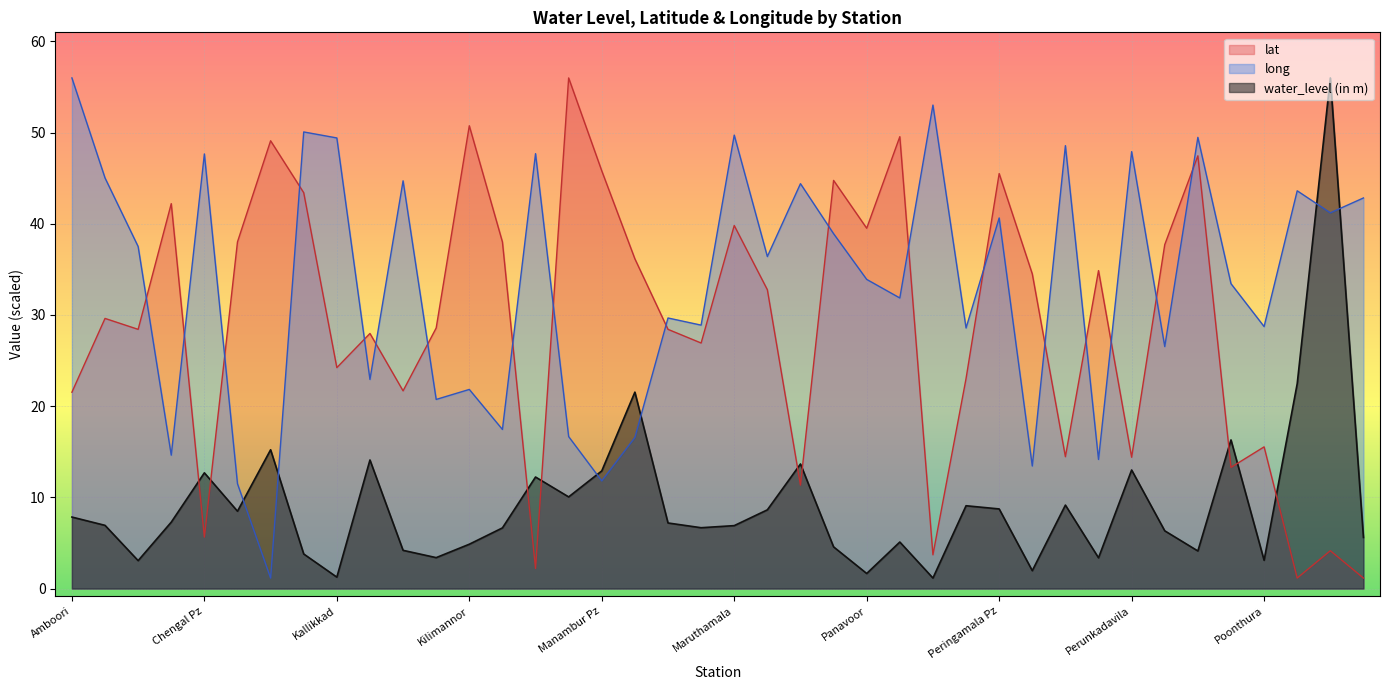

Is the value of lat at Mannanthala Pz greater than the value of water_level (in m) at Kulathoor pz?

Yes